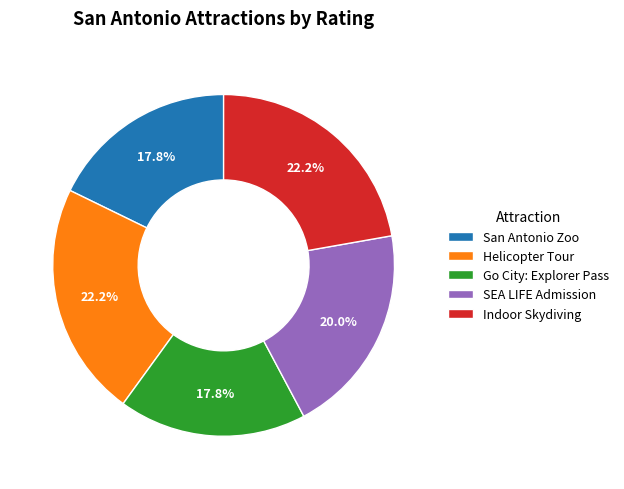

Do SEA LIFE Admission and Indoor Skydiving together represent more than half of the pie?

No